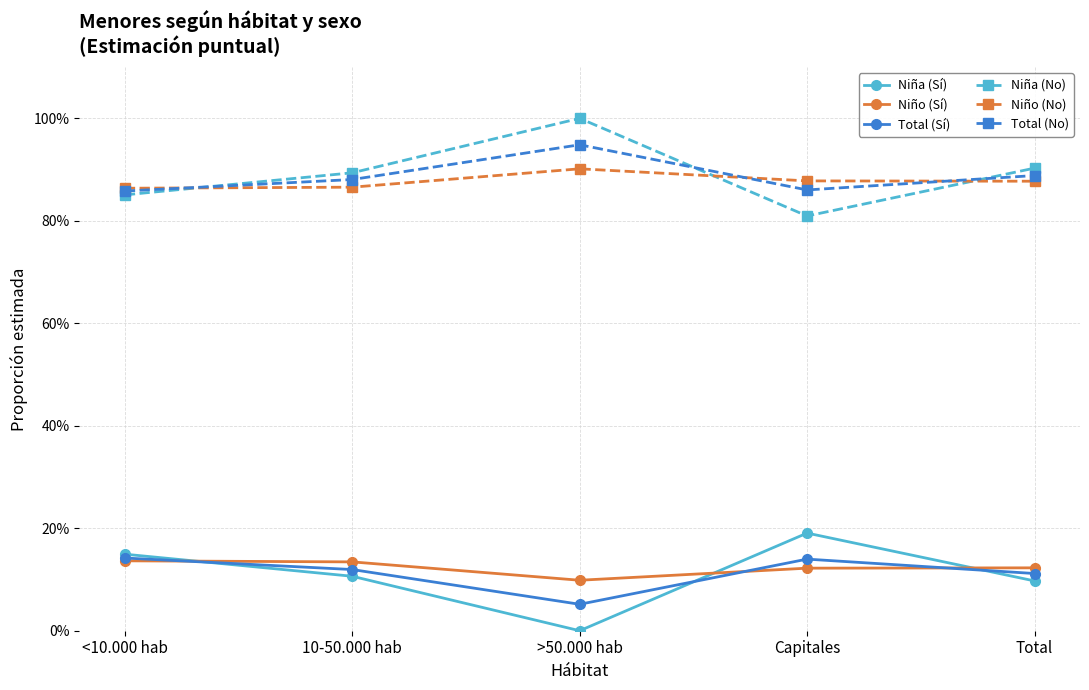

Is this an area chart (filled region under the line)?

No